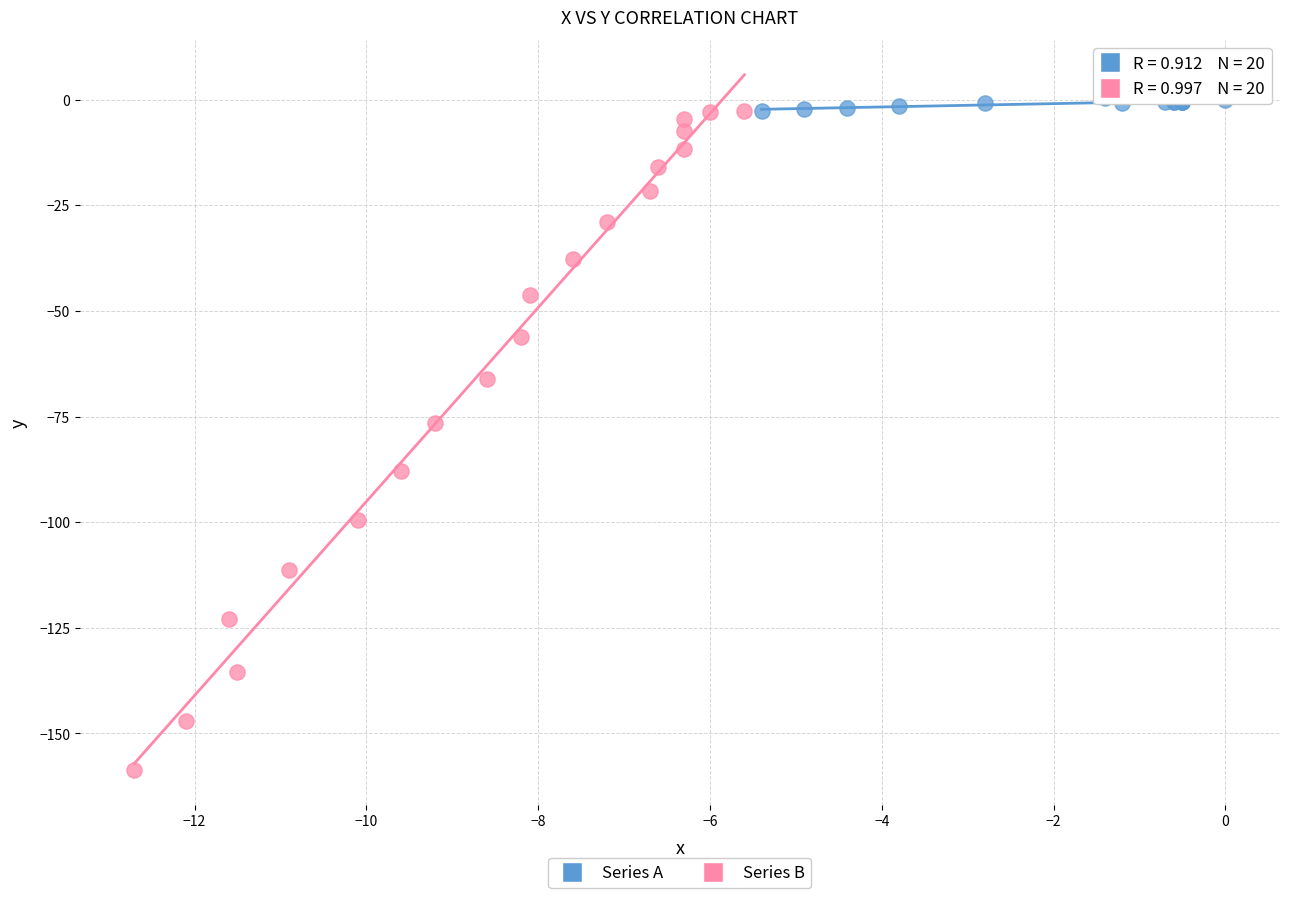

Which series has the widest spread of Y values?

Series B